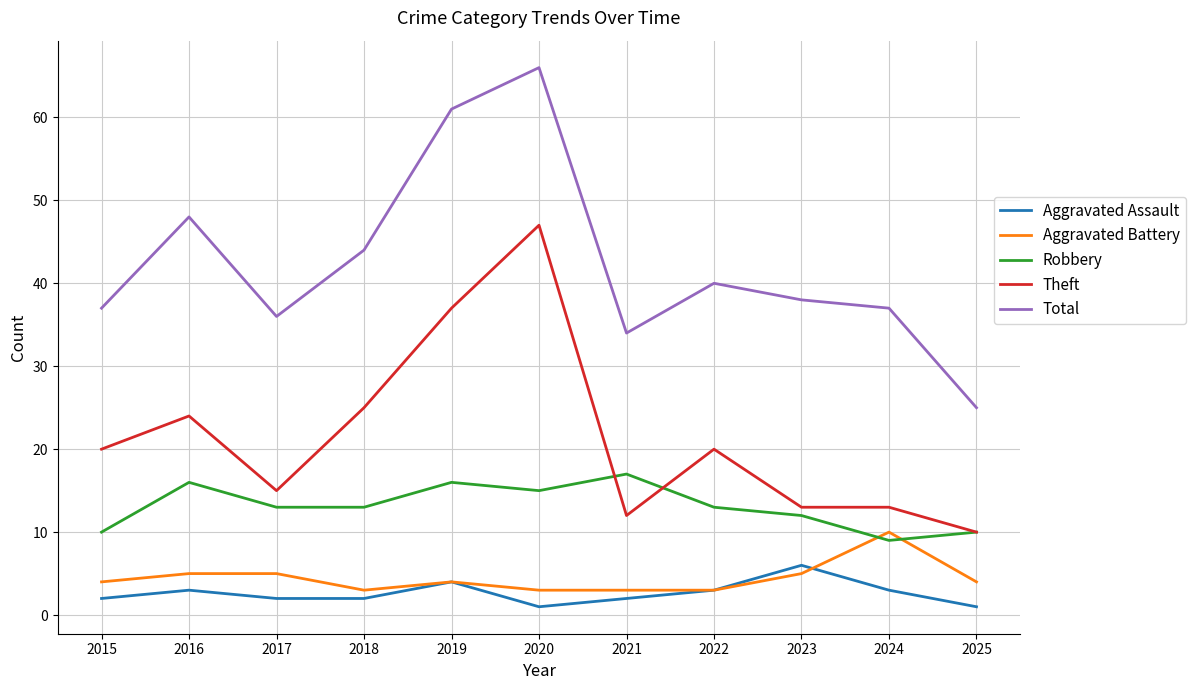

The Total series shows 38 at 2025. True or false?

False